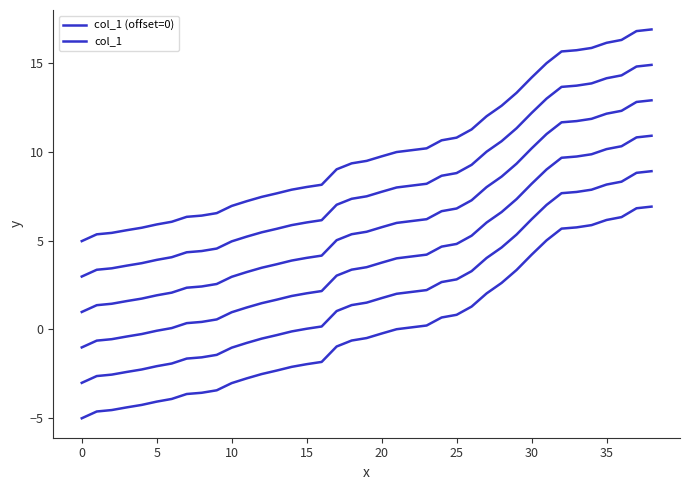

At which category does the chart reach its peak across all series?

38